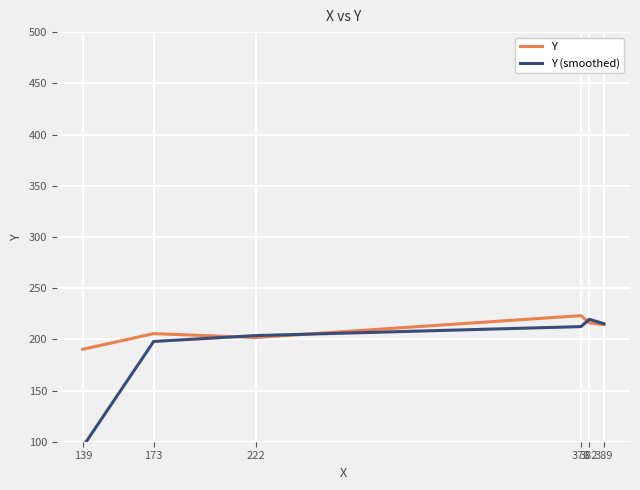

Where is Y (smoothed) nearest to the value 157?

173